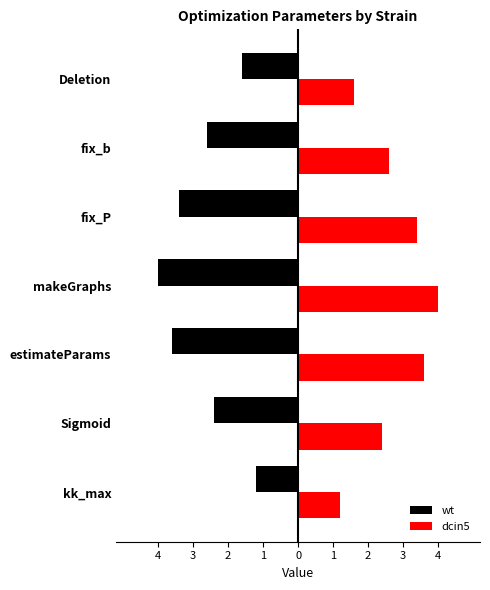

What are all the series names shown in the legend?

wt, dcin5